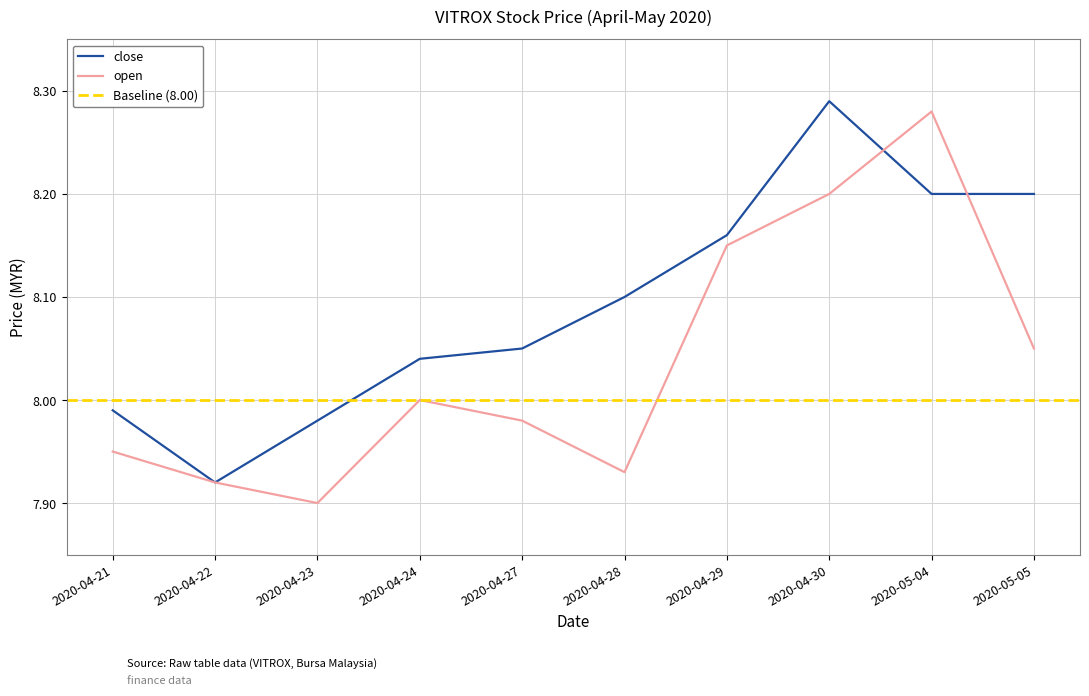

Between 2020-04-24 and 2020-04-28, which is larger?

2020-04-28